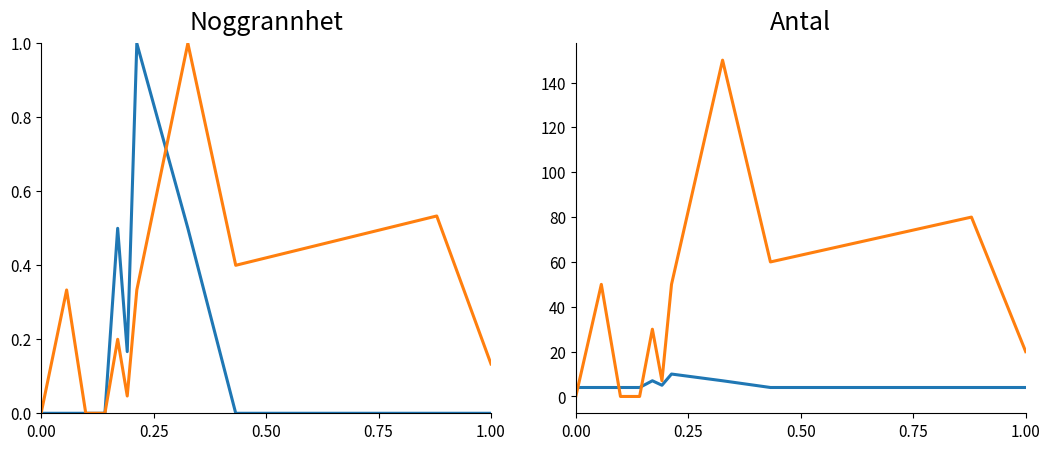

After their last crossing, which series has the higher values: Antal or Noggrannhet?

Antal